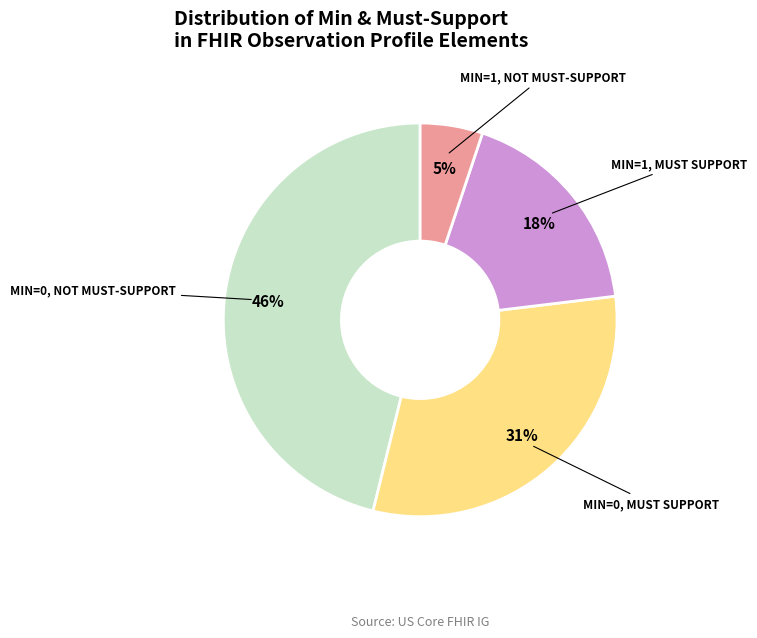

To the nearest percent, what is the average slice percentage?

25%